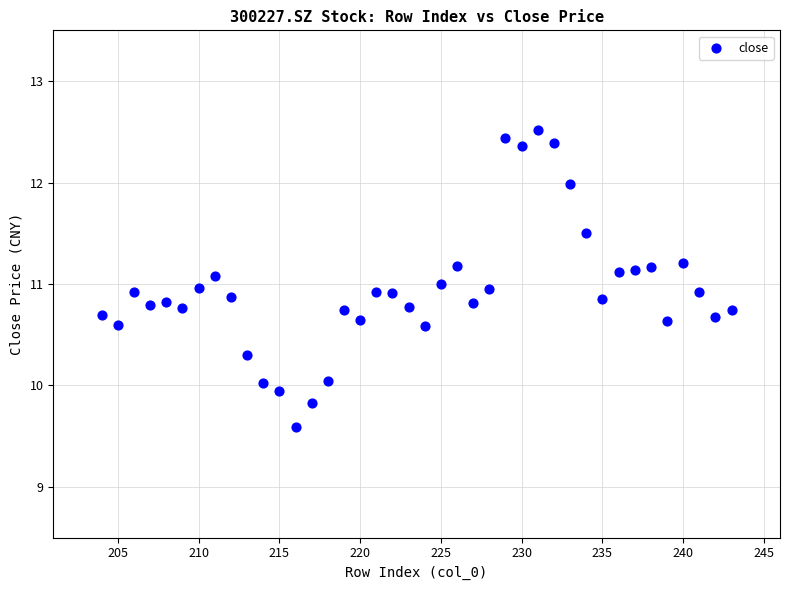

What is the range of Y values (max minus min)?

2.9